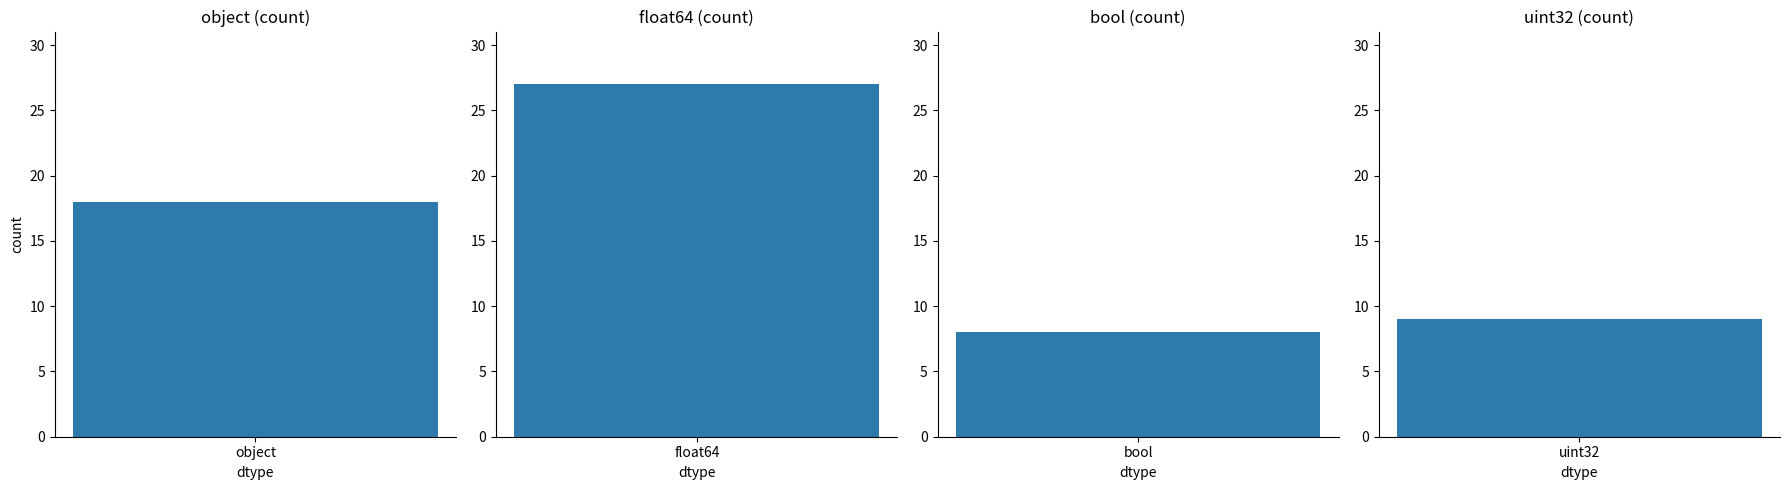

How many bars are there in total?

4